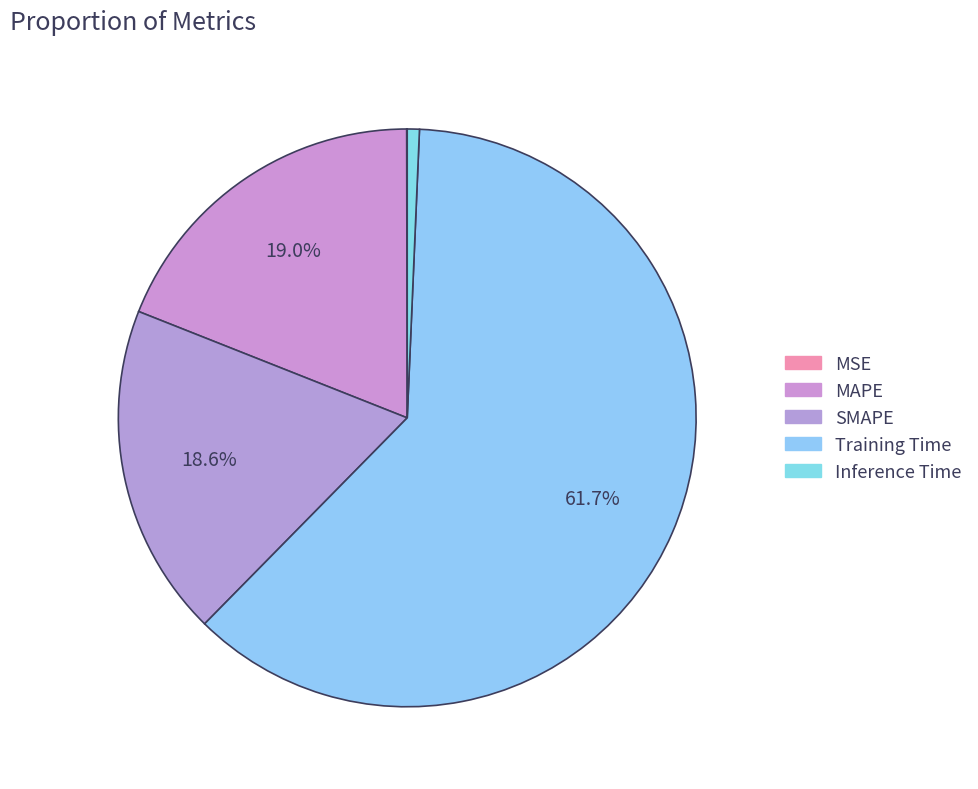

What percentage is the MAPE slice, to the nearest percent?

19%